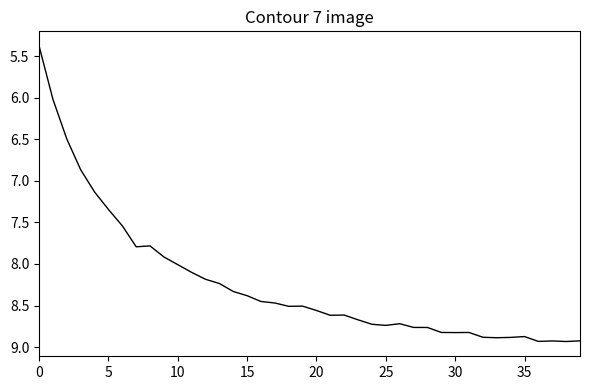

What is the smallest value displayed?

5.4